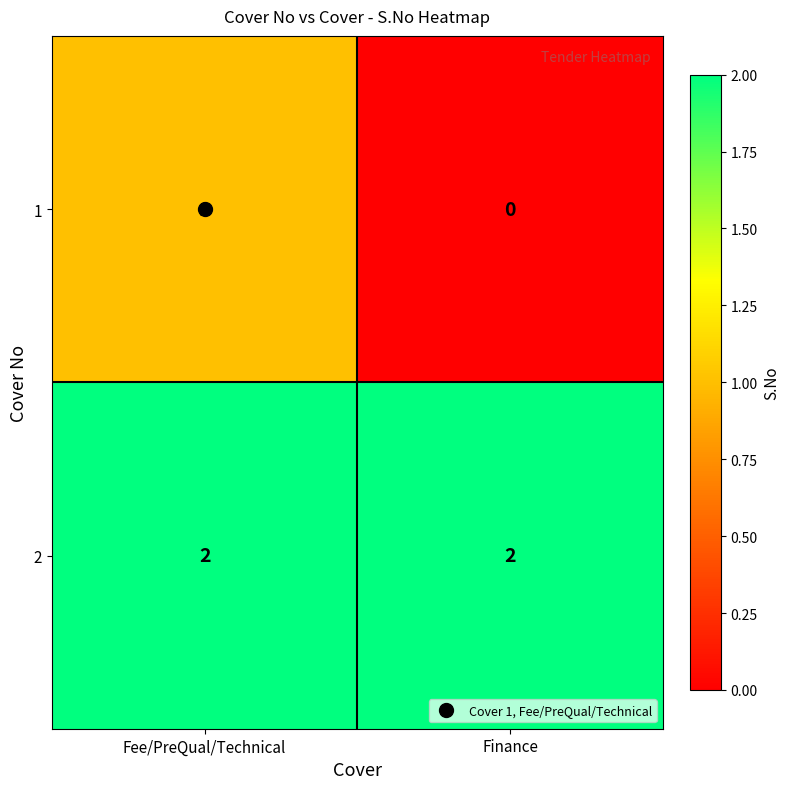

Which series has the largest range (max minus min)?

1